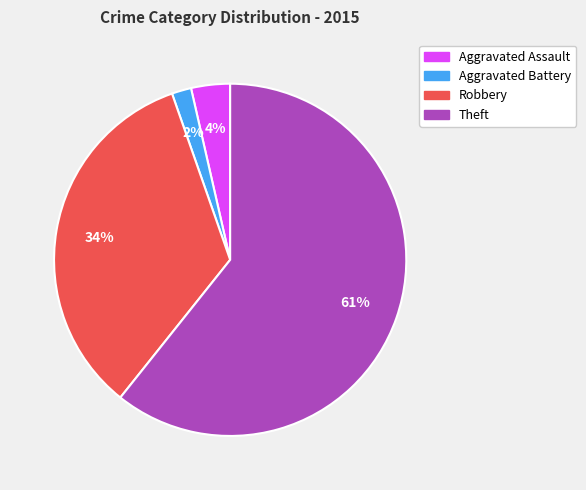

Is it true that Aggravated Assault is 9% of the pie?

False